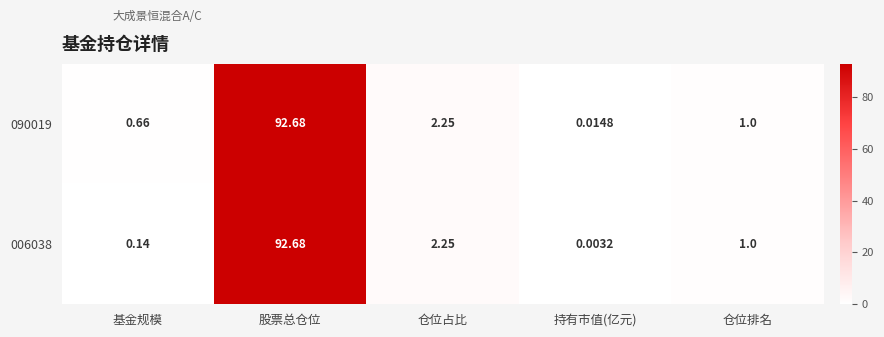

List the labels in order of 090019 value, smallest first.

持有市值(亿元), 基金规模, 仓位排名, 仓位占比, 股票总仓位